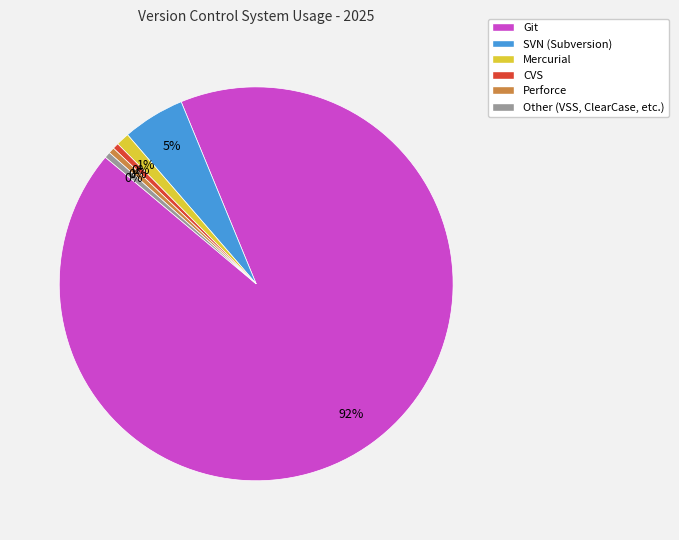

To the nearest percent, what is the difference between the Mercurial and Perforce slice percentages?

1%